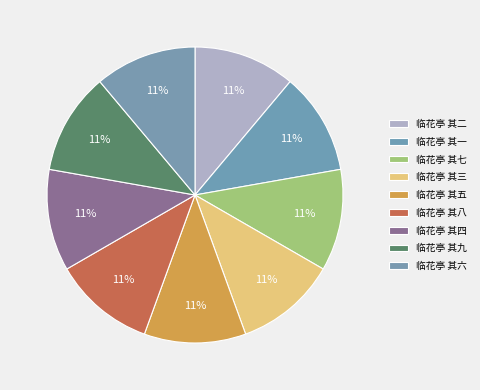

Count the number of slices in the pie.

9